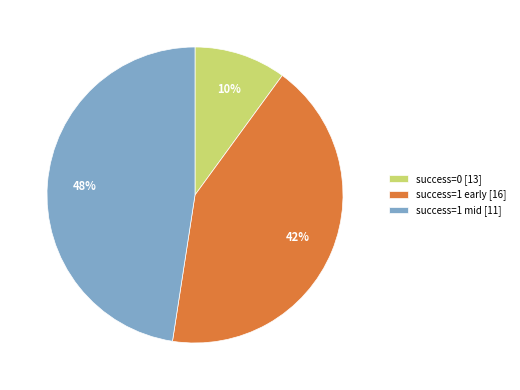

Is there a majority slice in this chart?

No